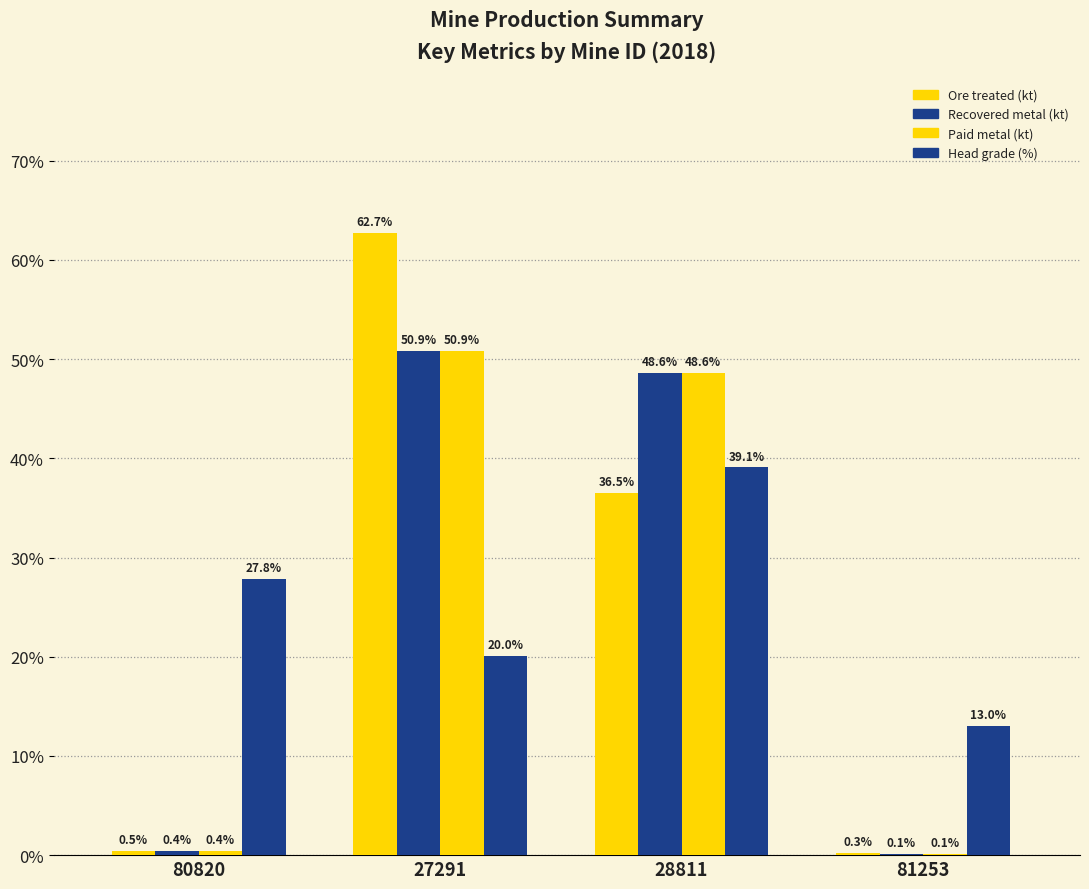

The value of Ore treated (kt) at 80820 is 0.5. True or false?

True